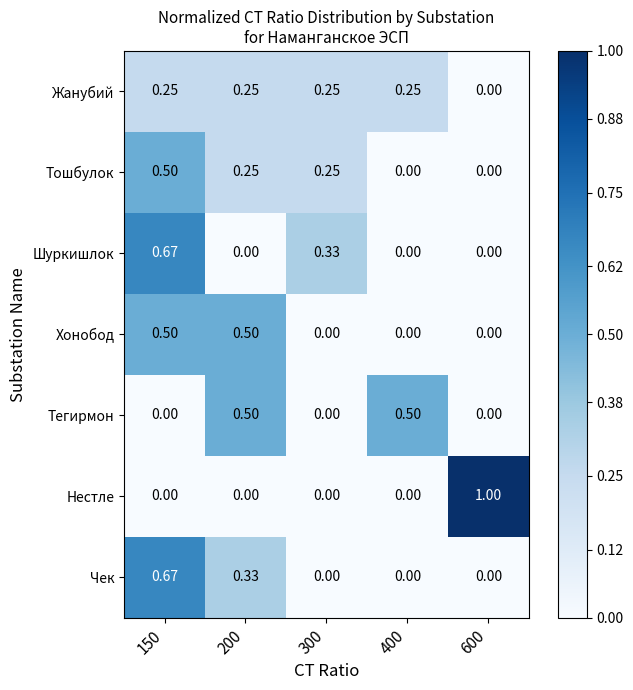

What is the maximum value shown in the chart?

1.0